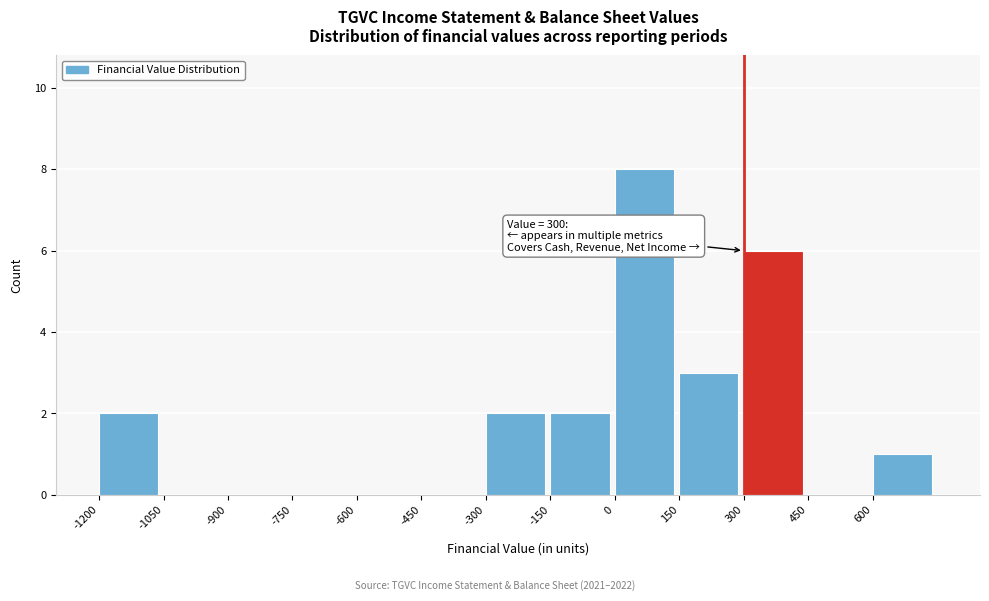

Which range on the x-axis has the tallest bar?

0 to 150